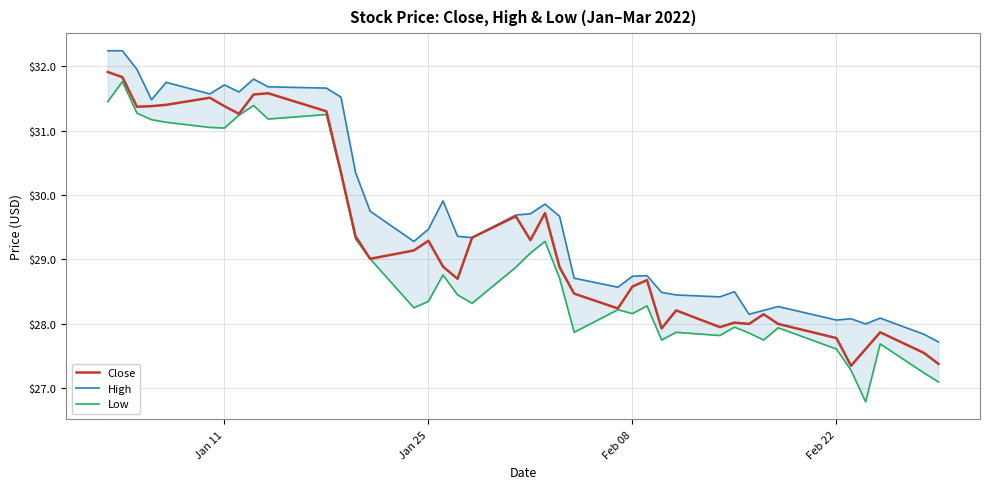

What is the difference between the second highest and second lowest values in the Close series?

4.5